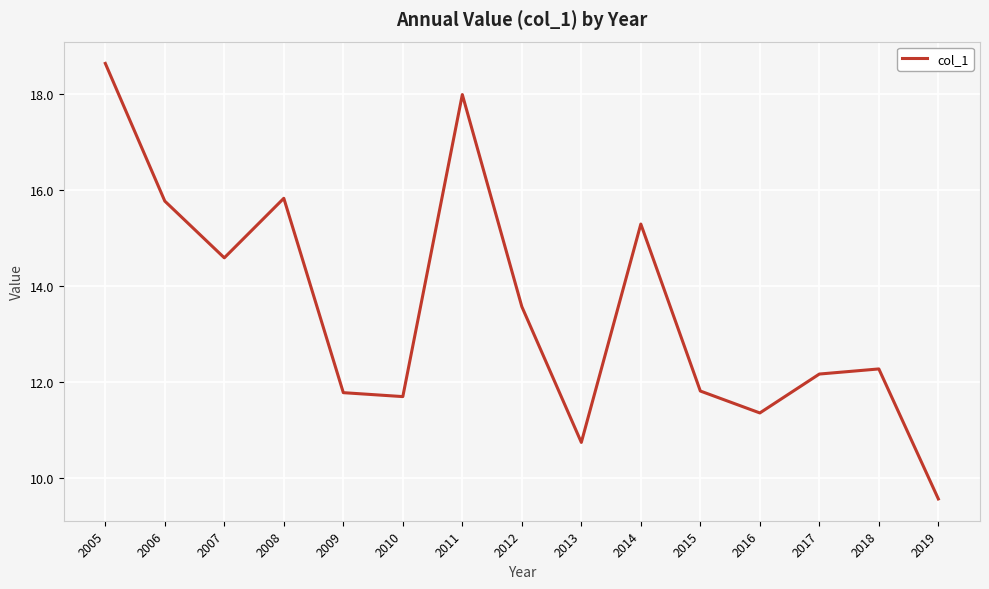

What is the change in value from 2016 to 2018?

+0.9